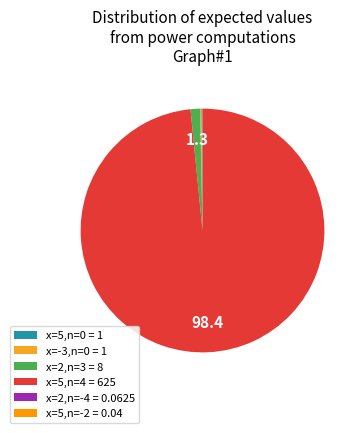

Which slice is the largest?

x=5,n=4